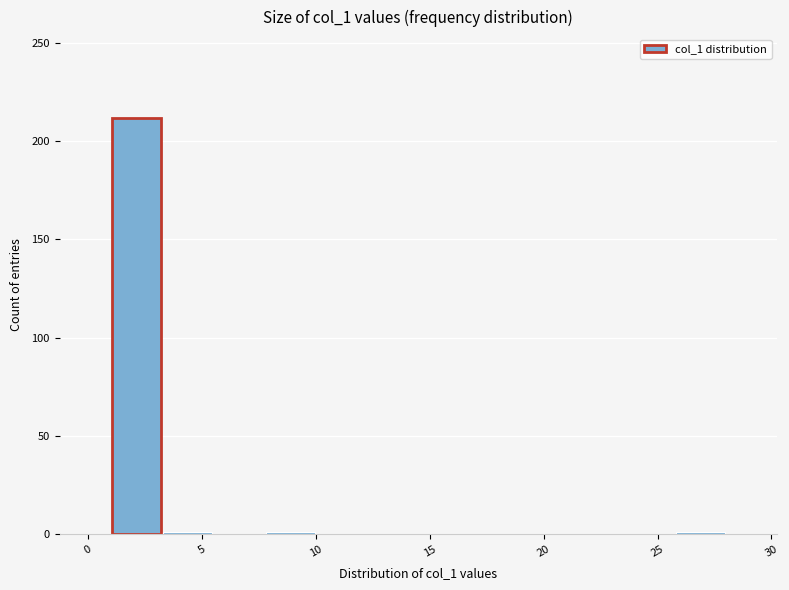

How tall is the bar that spans 1.00 to 3.25 on the x-axis? Neither the bar edges nor the heights are printed on the chart, so give them approximately, as read against the axes.

210